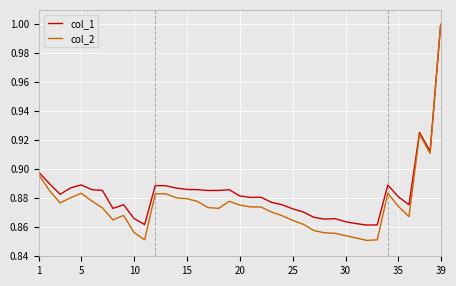

How many lines are shown in the chart?

2